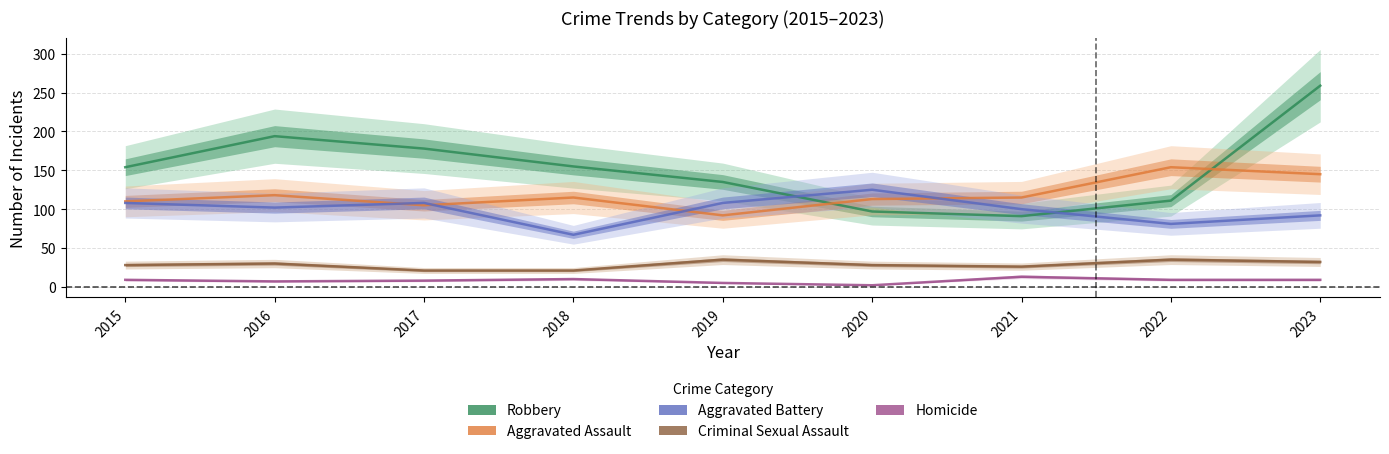

Reading left to right, extract all data points from this chart.

Aggravated Assault: 2015=110	2016=118	2017=105	2018=115	2019=92	2020=113	2021=115	2022=154	2023=145
Aggravated Battery: 2015=108	2016=102	2017=108	2018=67	2019=108	2020=125	2021=100	2022=81	2023=92
Criminal Sexual Assault: 2015=28	2016=30	2017=21	2018=21	2019=35	2020=28	2021=26	2022=35	2023=32
Robbery: 2015=154	2016=194	2017=178	2018=155	2019=135	2020=97	2021=91	2022=111	2023=259
Homicide: 2015=9	2016=7	2017=8	2018=10	2019=5	2020=2	2021=13	2022=9	2023=9